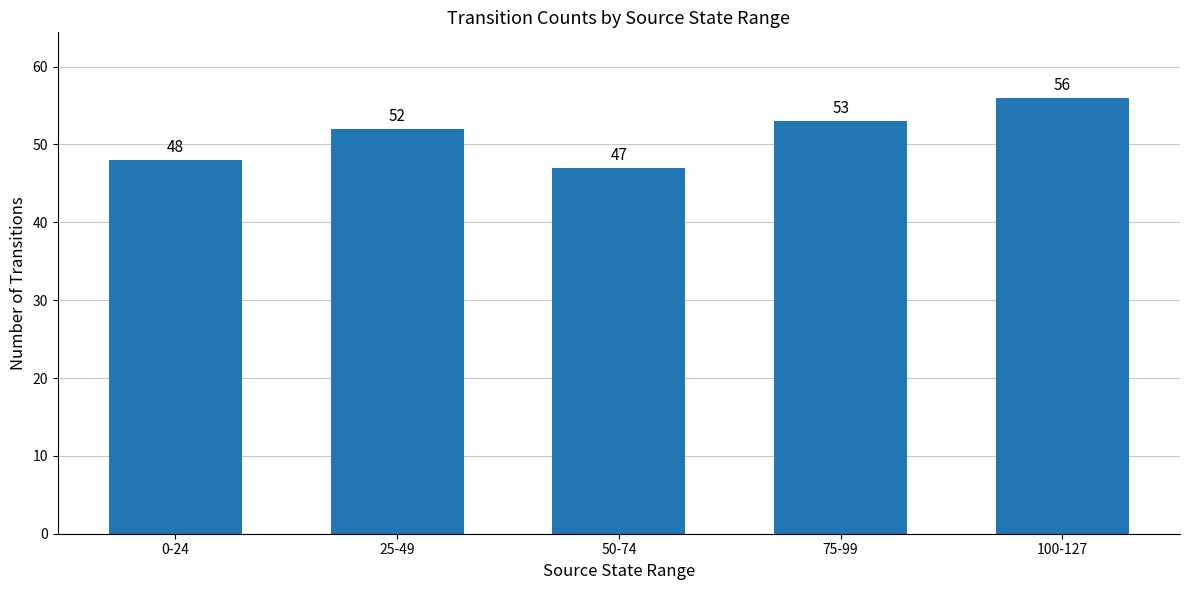

Reading right to left, list all the values displayed in this chart.

100-127=56	75-99=53	50-74=47	25-49=52	0-24=48